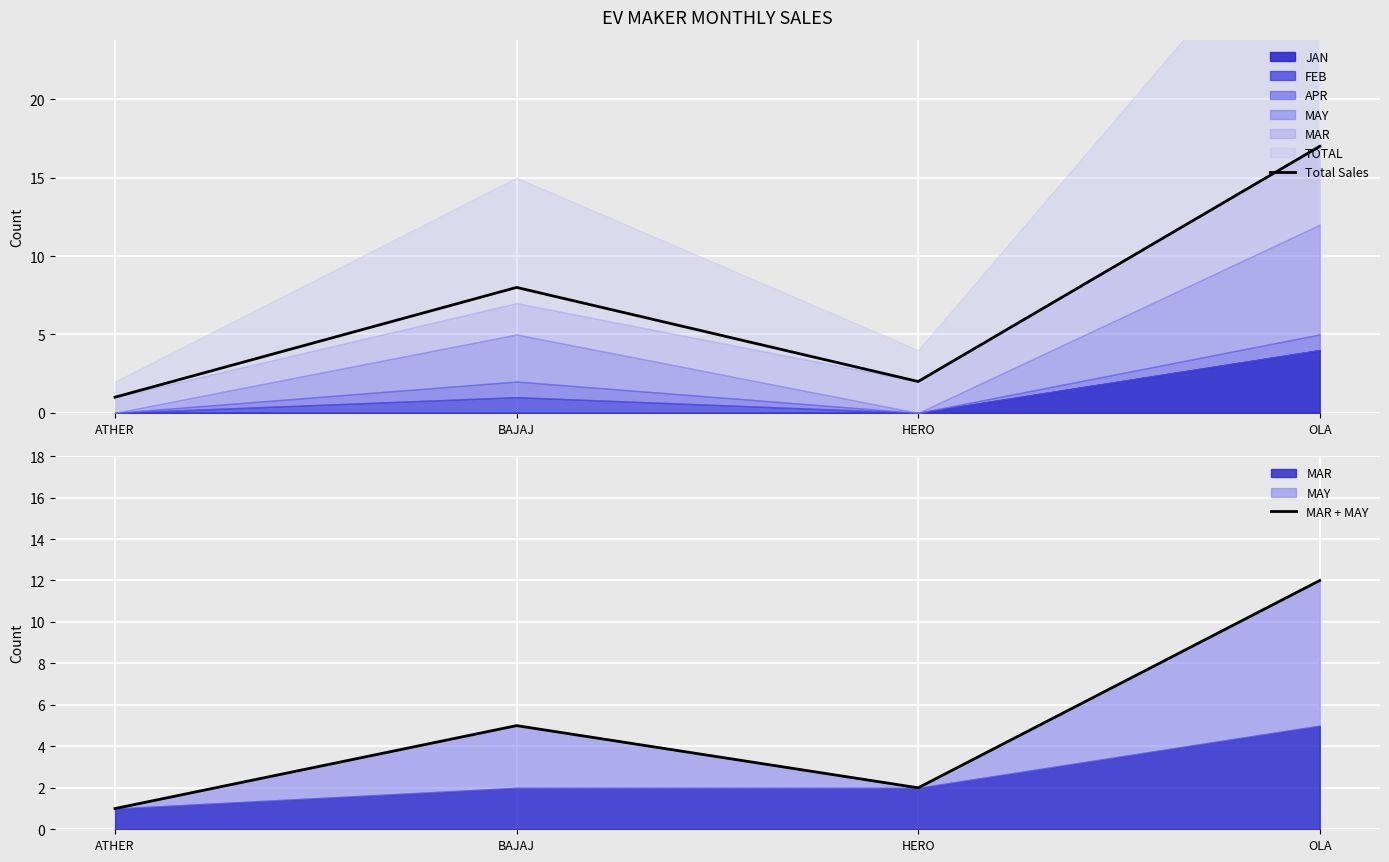

What is the sum of the MAR + MAY values at BAJAJ and OLA?

17